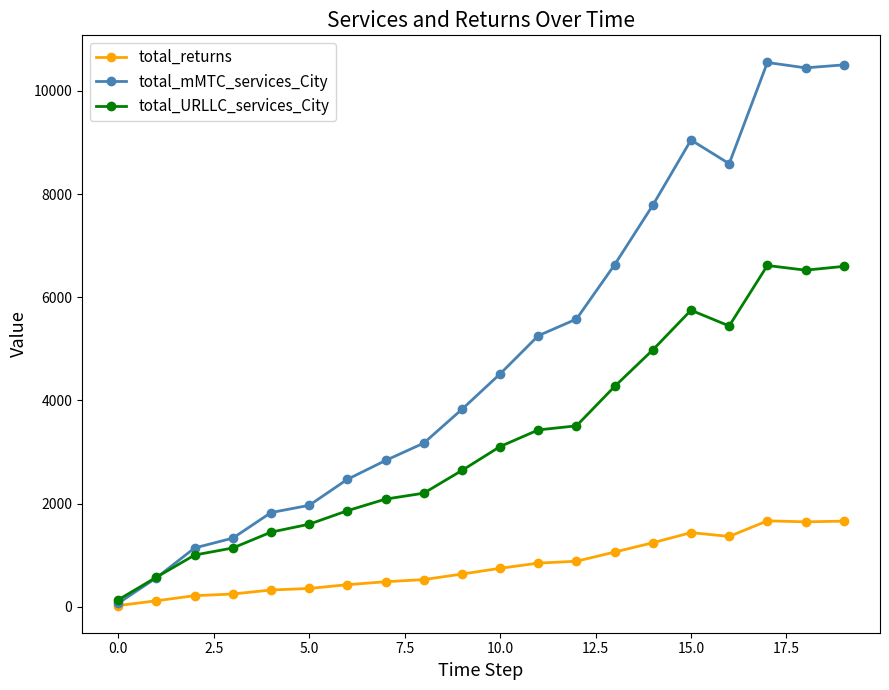

Which series has the largest range (max minus min)?

total_mMTC_services_City